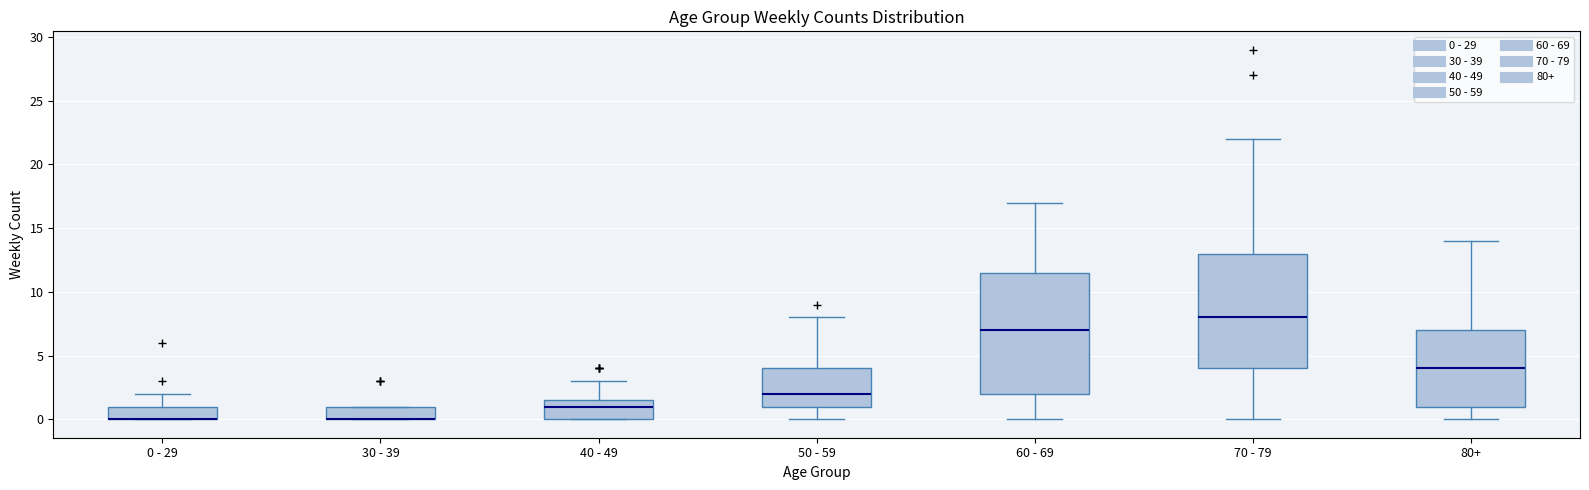

Reading left to right, transcribe this box plot: for each box, give where its median line is, the range the box spans, and where its two whiskers end, as read against the y-axis. The values are not printed on the chart, so give them approximately, as read against the axis.

0 - 29: median 0.0 (drawn on the box's lower edge), box 0.0 to 1.0, whiskers 0.0 to 2.0
30 - 39: median 0.0 (drawn on the box's lower edge), box 0.0 to 1.0, whiskers 0.0 to 1.0
40 - 49: median 1.0, box 0.0 to 1.5, whiskers 0.0 to 3.0
50 - 59: median 2.0, box 1.0 to 4.0, whiskers 0.0 to 8.0
60 - 69: median 7.0, box 2.0 to 11.5, whiskers 0.0 to 17.0
70 - 79: median 8.0, box 4.0 to 13.0, whiskers 0.0 to 22.0
80+: median 4.0, box 1.0 to 7.0, whiskers 0.0 to 14.0